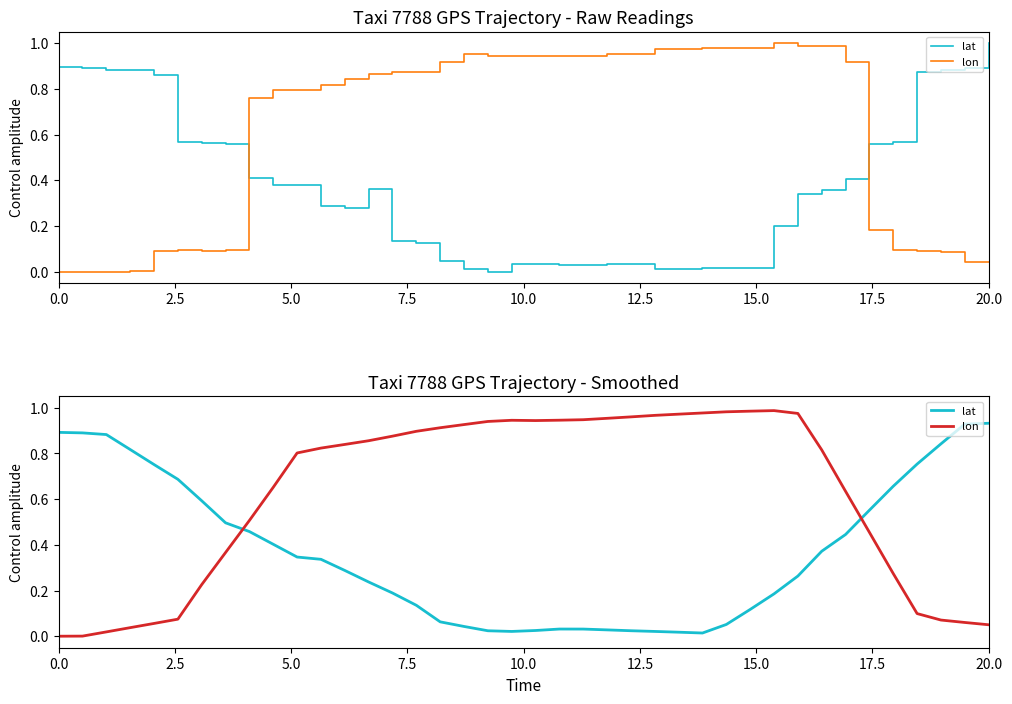

What are all the series names shown in the legend?

lat, lon